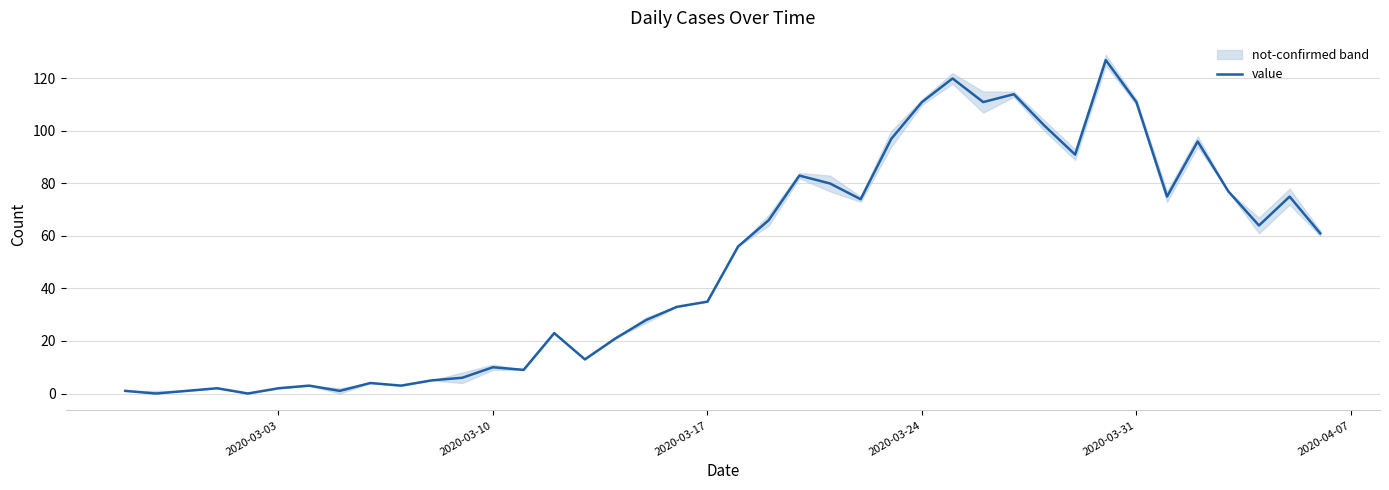

How many values are below 56?

20